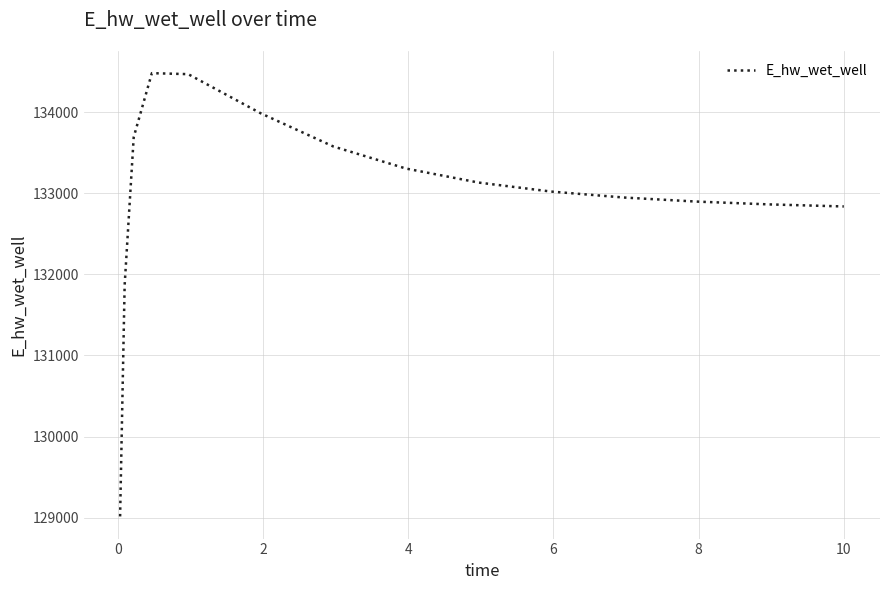

What is the maximum value shown in the chart?

134480.8